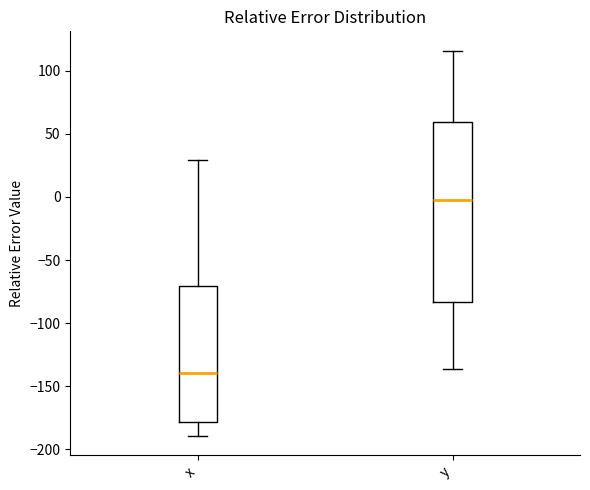

Reading left to right, transcribe this box plot: for each box, give where its median line is, the range the box spans, and where its two whiskers end, as read against the y-axis. The values are not printed on the chart, so give them approximately, as read against the axis.

x: median -140, box -180 to -70, whiskers -190 to 30
y: median 0, box -85 to 60, whiskers -135 to 115